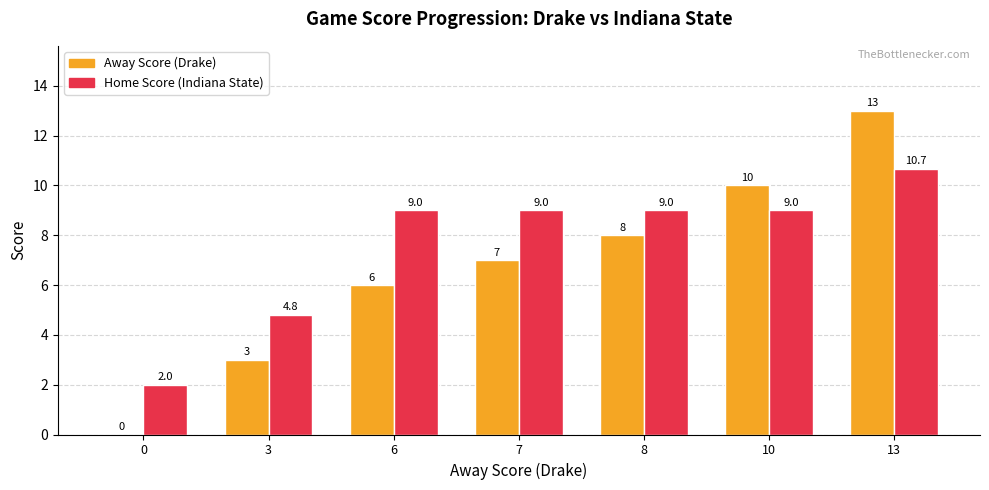

Reading left to right, what are all the values shown in this chart?

Away Score (Drake): 0.0	3.0	6.0	7.0	8.0	10.0	13.0
Home Score (Indiana State): 2.0	4.8	9.0	9.0	9.0	9.0	10.7